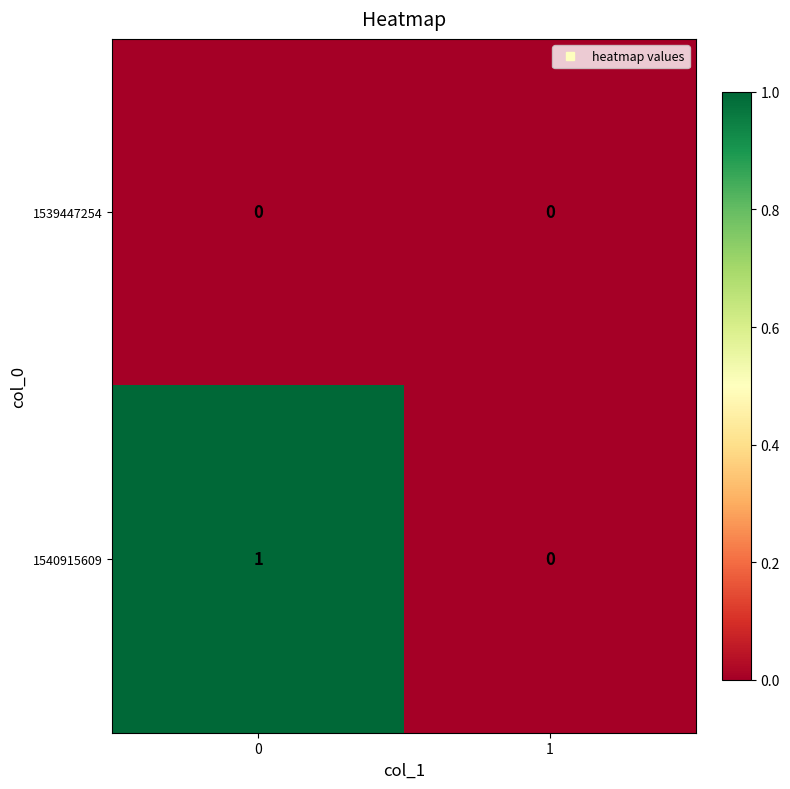

List the series in order of their peak value, lowest first.

1539447254, 1540915609